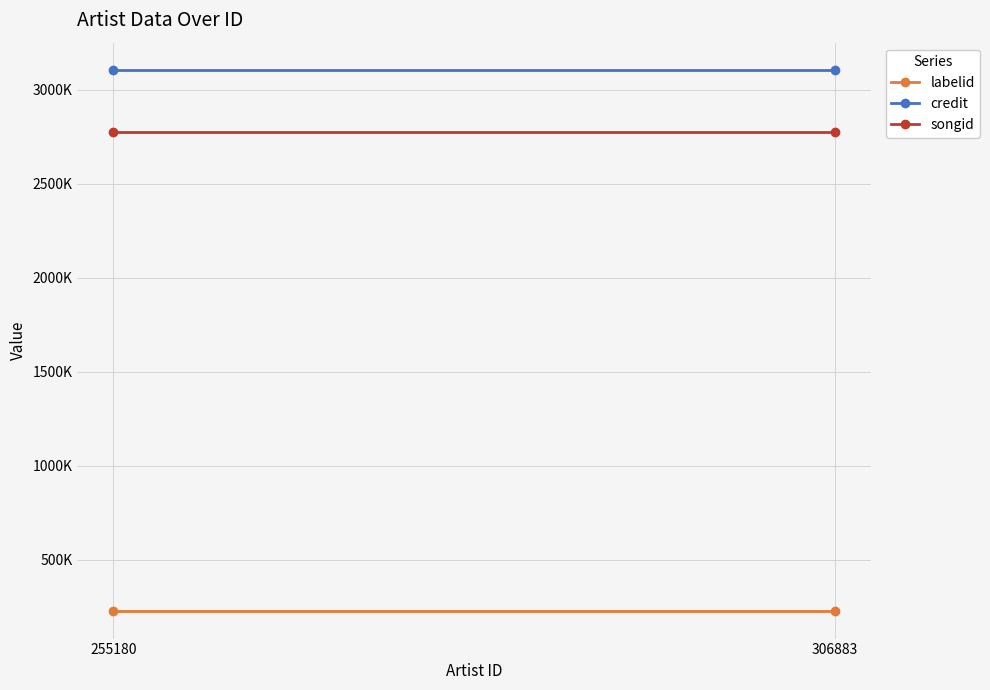

Between 306883 and 255180, which is larger?

306883